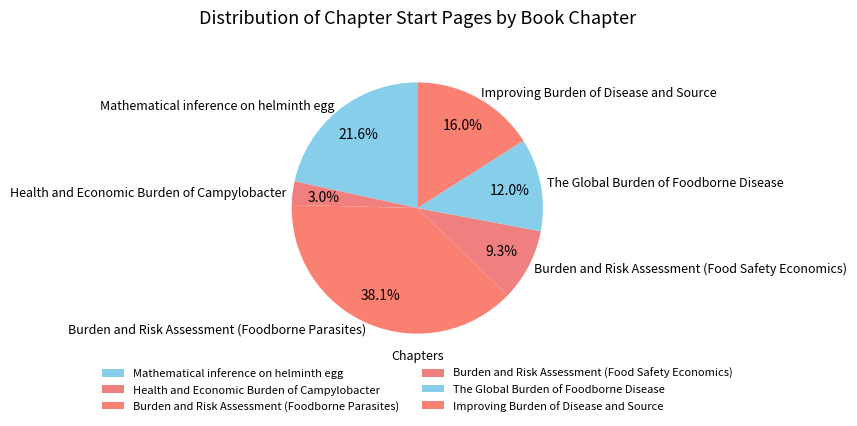

Rank the categories by value from lowest to highest.

Health and Economic Burden of Campylobacter, Burden and Risk Assessment (Food Safety Economics), The Global Burden of Foodborne Disease, Improving Burden of Disease and Source, Mathematical inference on helminth egg, Burden and Risk Assessment (Foodborne Parasites)